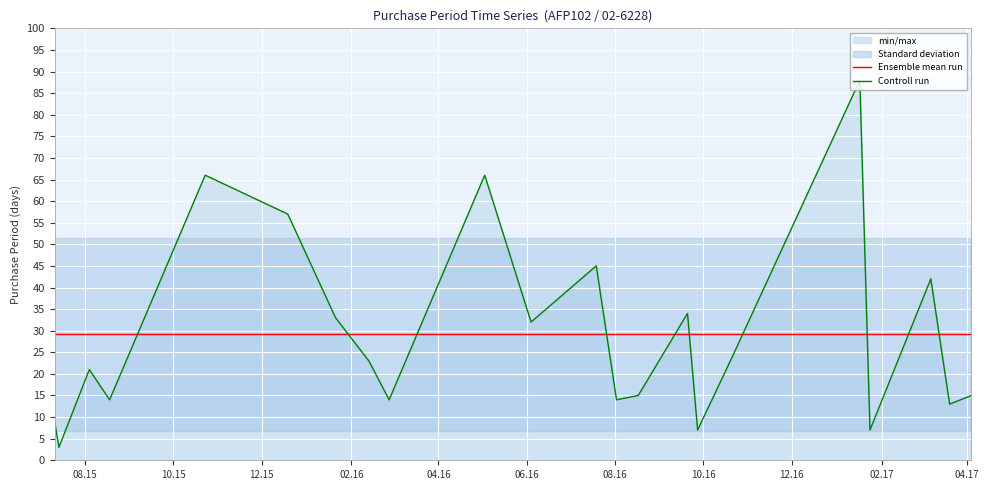

Count the number of categories in the chart.

22